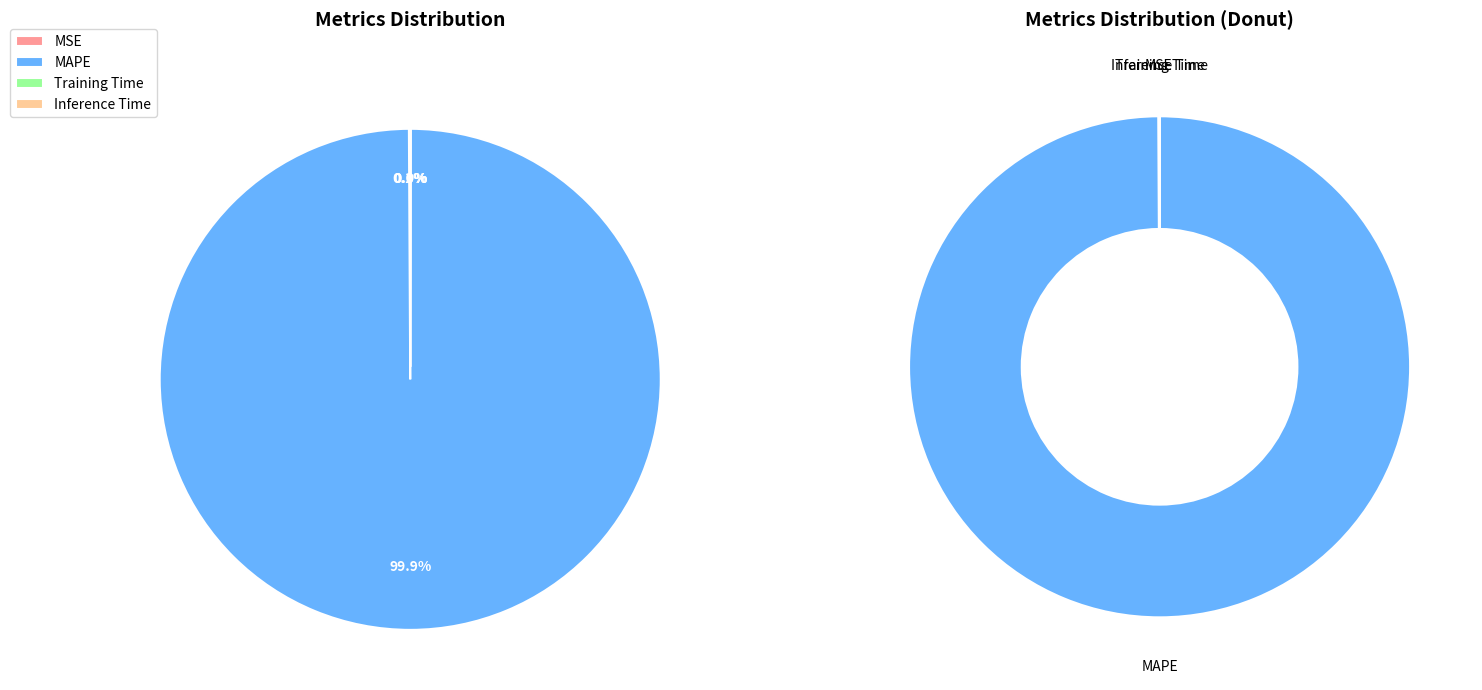

True or false: Inference Time accounts for 11% of the total.

False